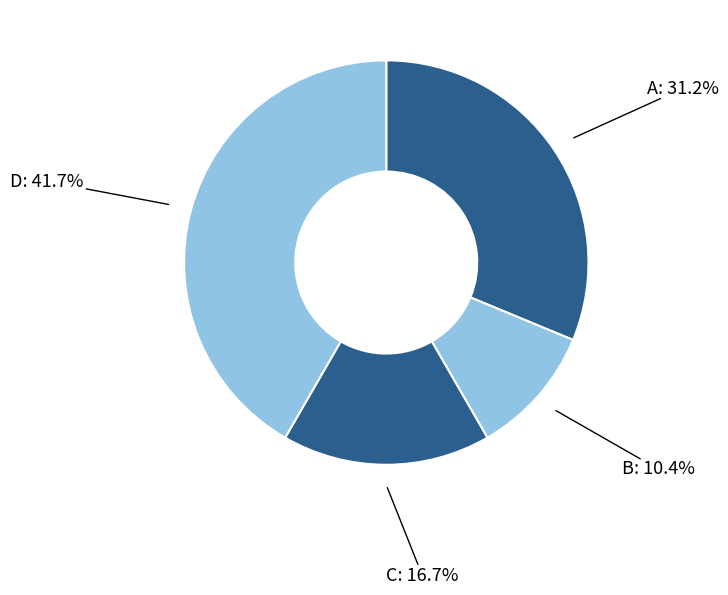

How much of the chart is everything except B?

89.6%